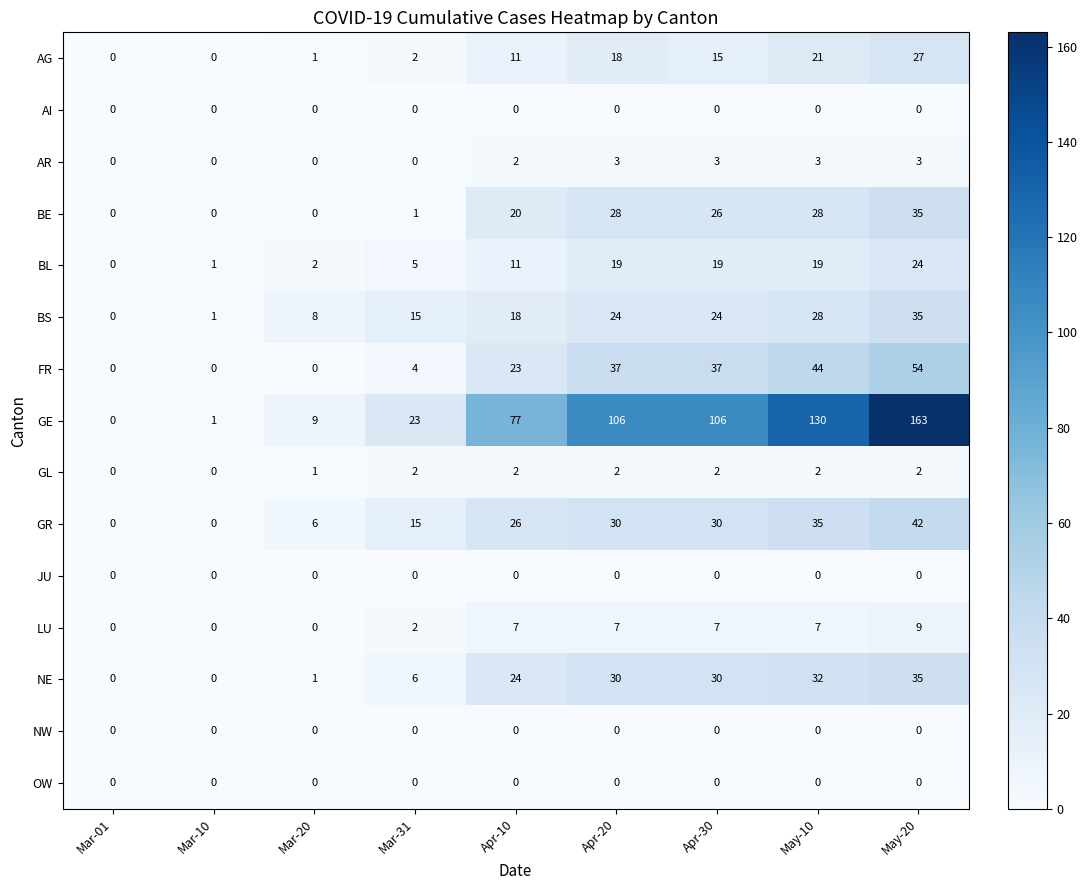

What is the difference between the maximum and minimum values in the AR series?

3